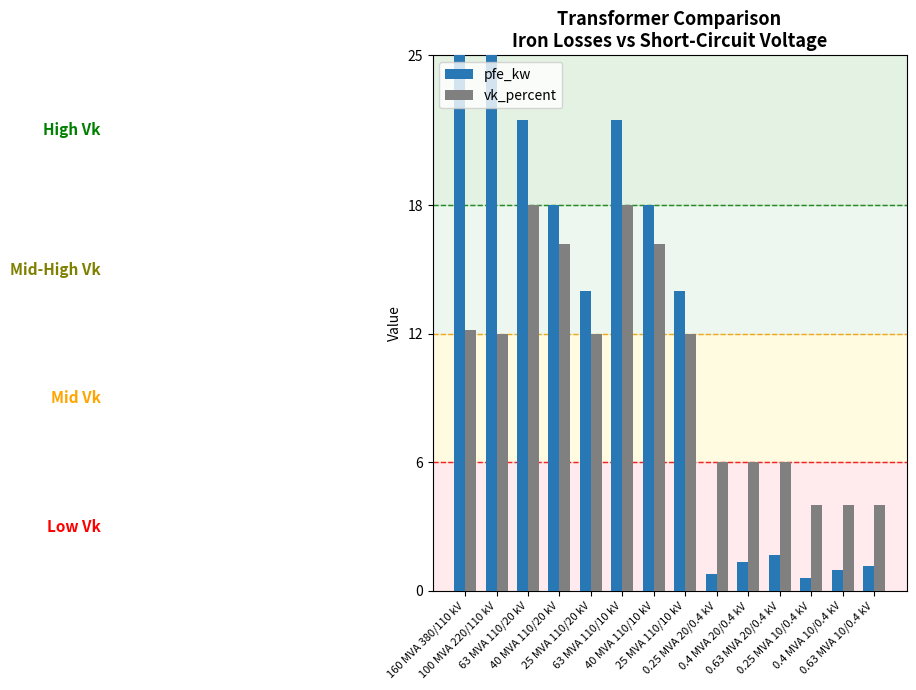

How many data points does each series have?

14